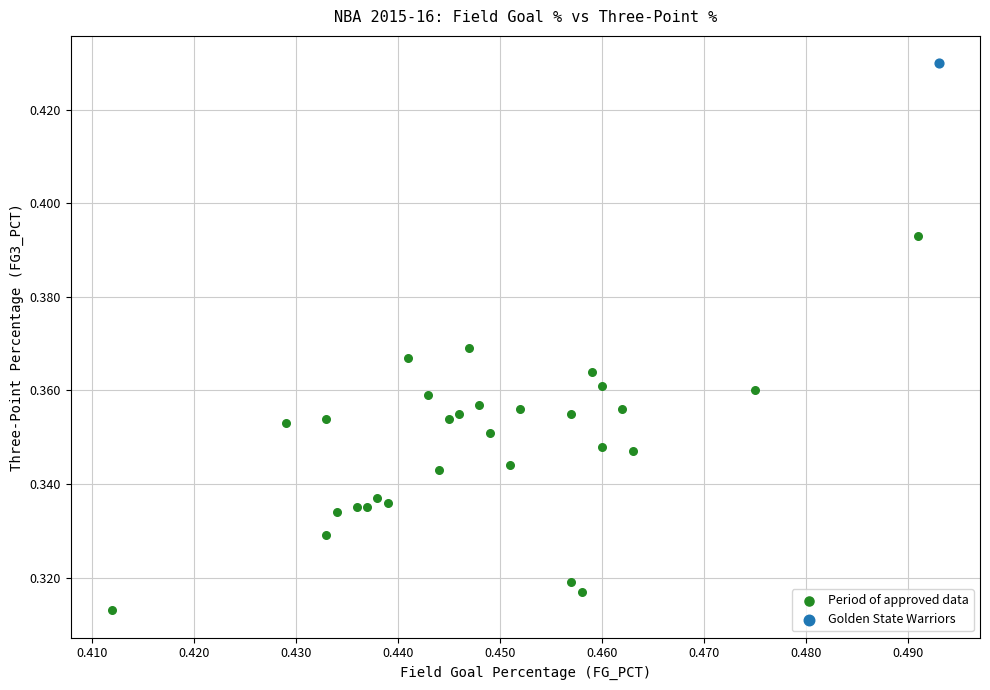

What are all the series names shown in the legend?

Period of approved data, Golden State Warriors